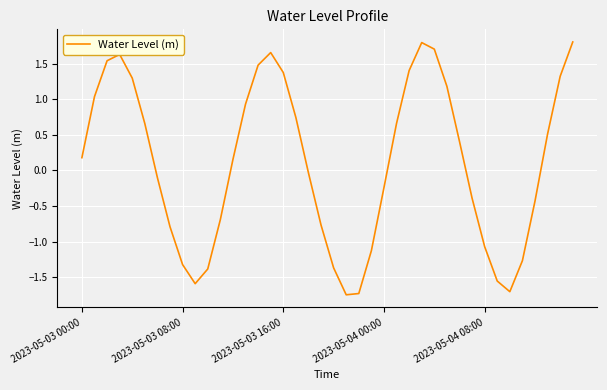

What is the difference between the maximum and minimum values?

3.6